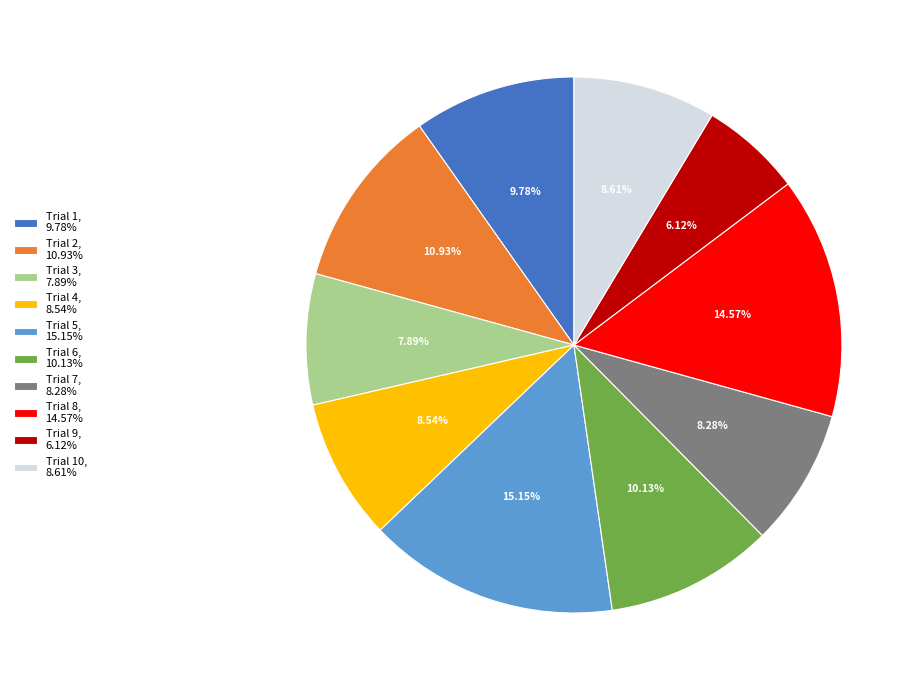

Is there any slice that represents more than half of the pie?

No